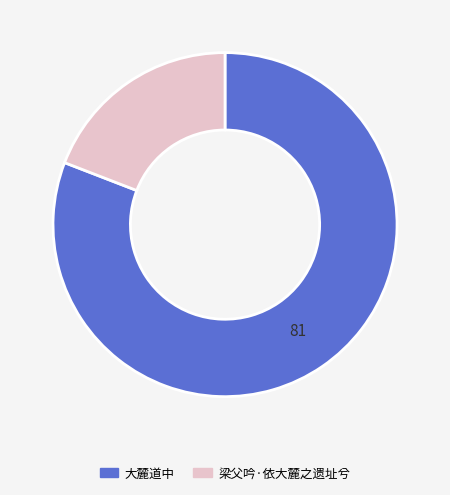

How many slices are in this pie chart?

2